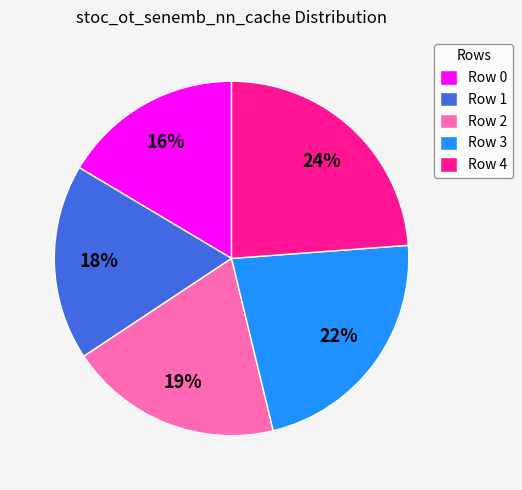

Is it true that Row 0 is 16% of the pie?

True